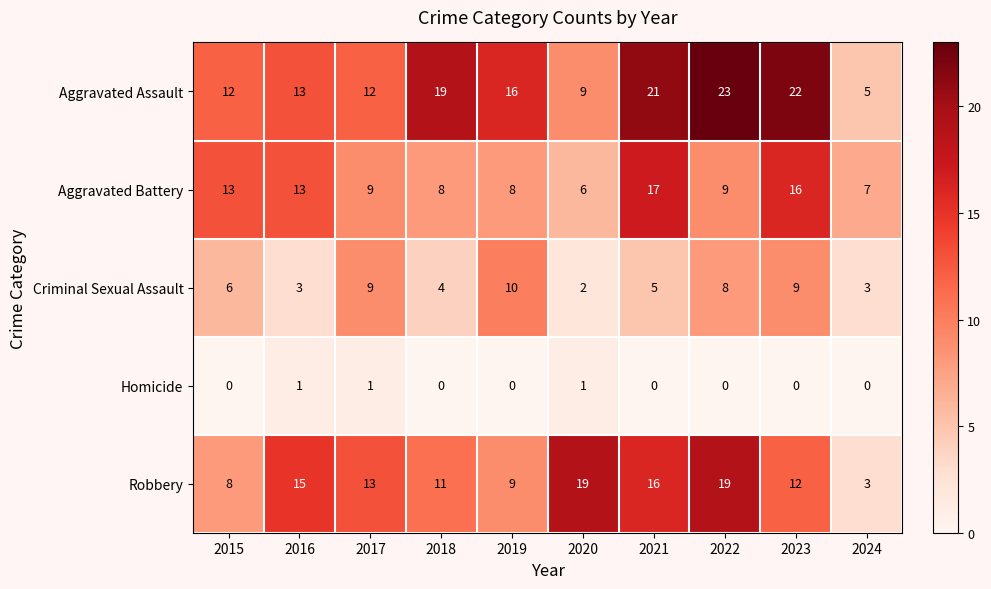

True or false: Homicide has a value of 0 at 2016.

False